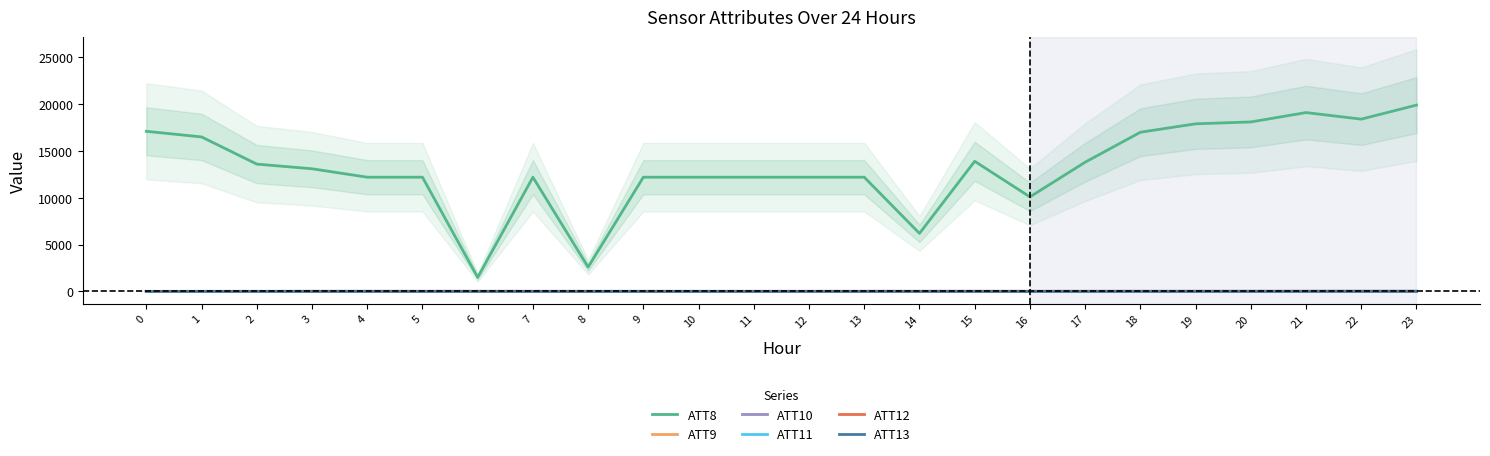

In ATT11, how many points are higher than both neighbors (excluding endpoints)?

2